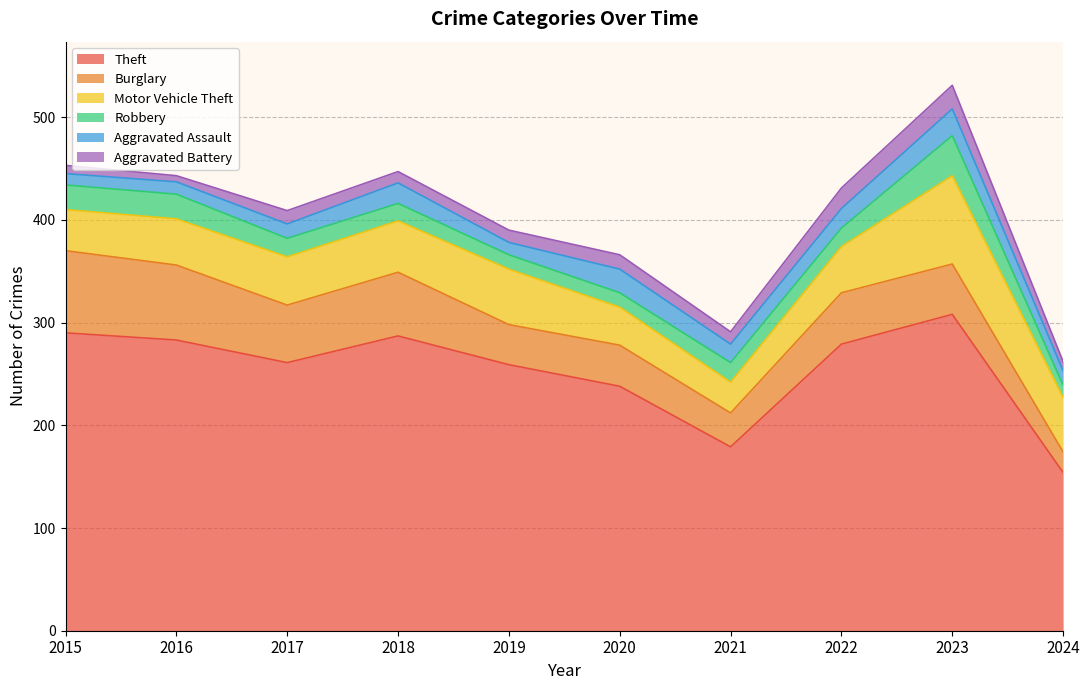

What is the average value of the Theft series?

254